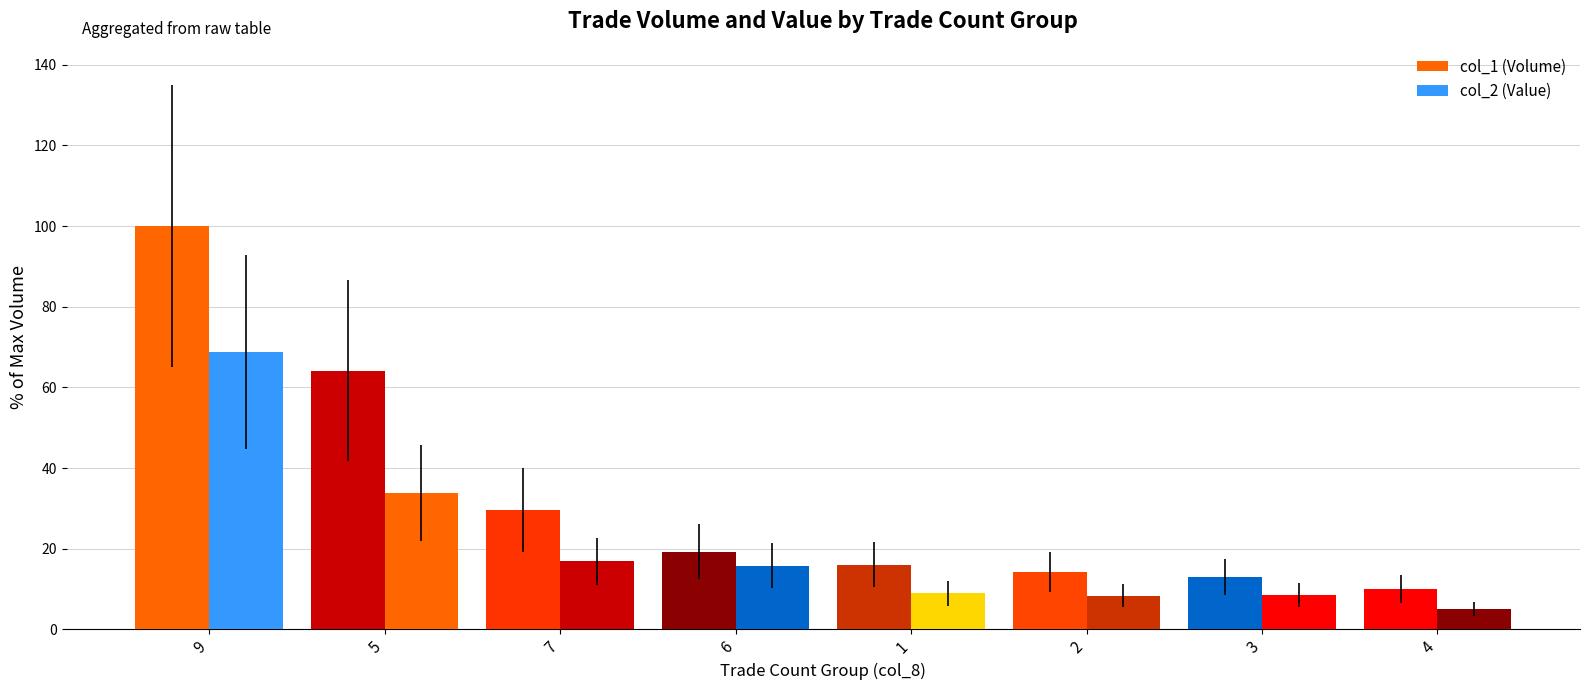

The value of col_1 (Volume) at 3 is 18.5. True or false?

False